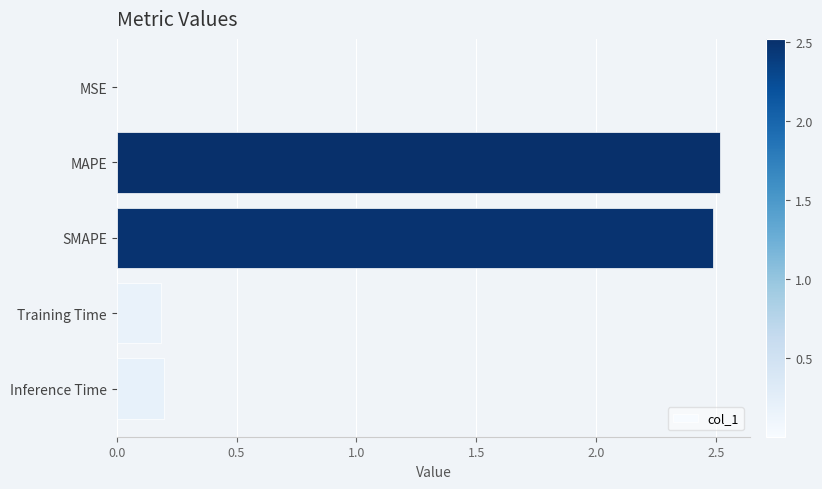

What is the sum of the values at MAPE and SMAPE?

5.0